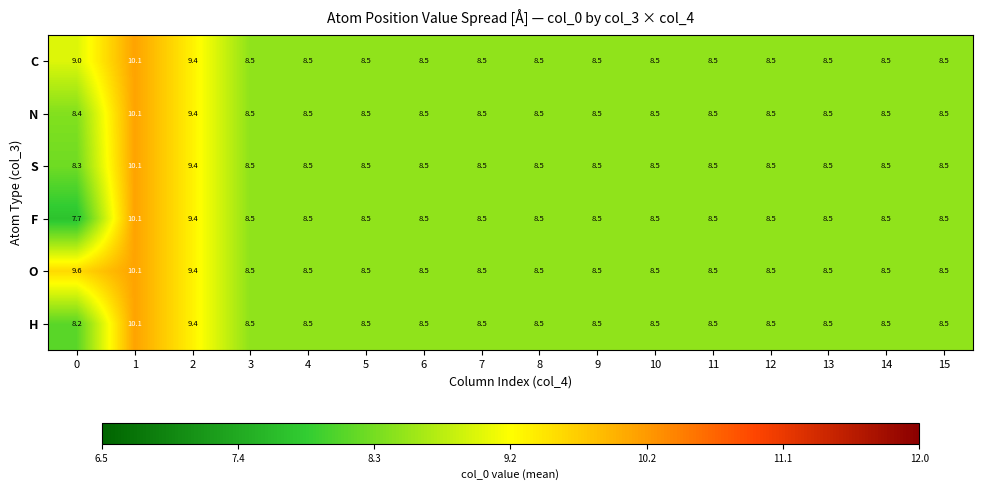

What is the maximum value shown in the chart?

10.1